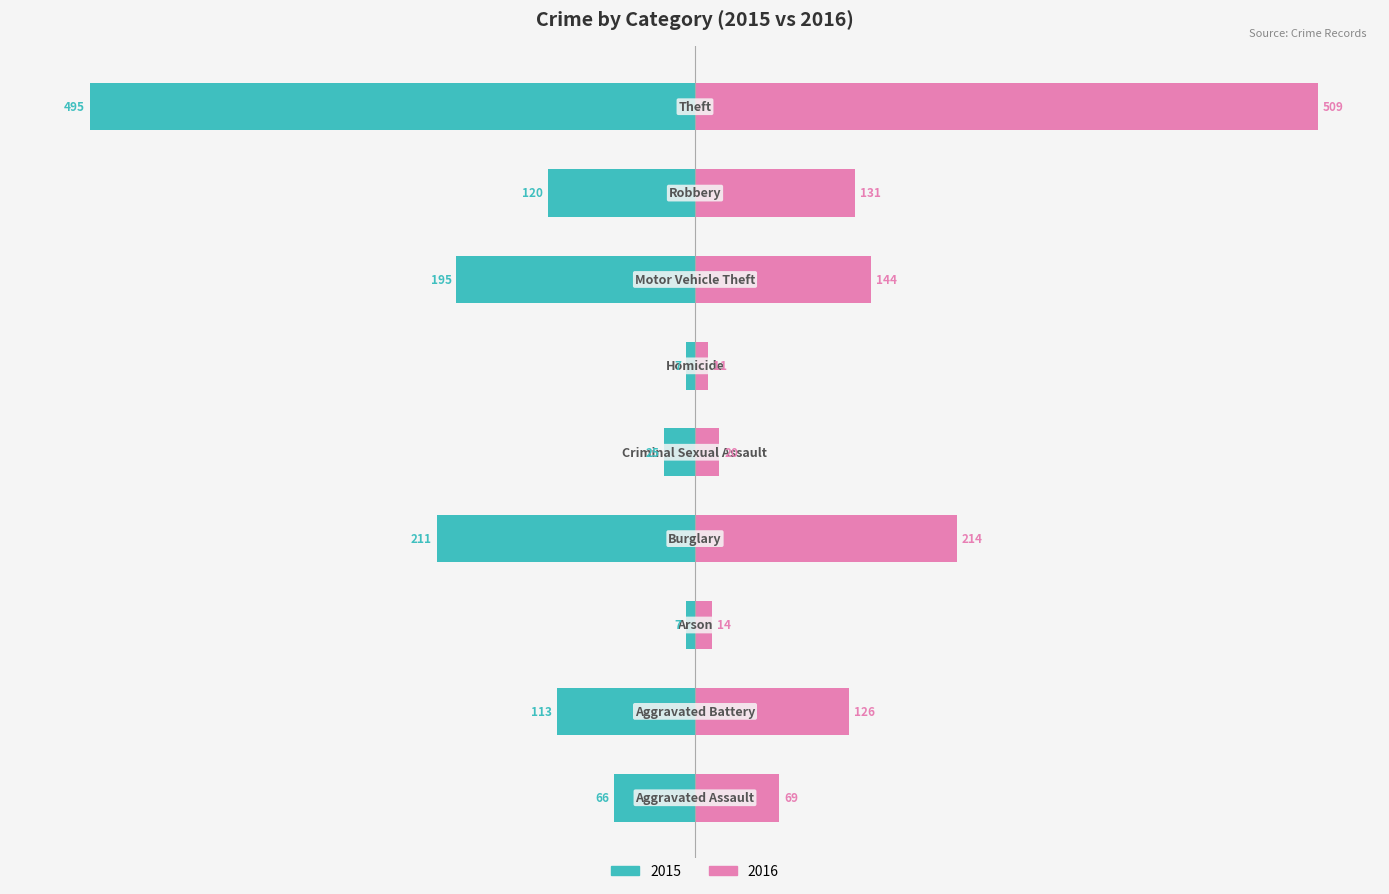

Between Arson and Motor Vehicle Theft, which series saw the biggest shift?

2015